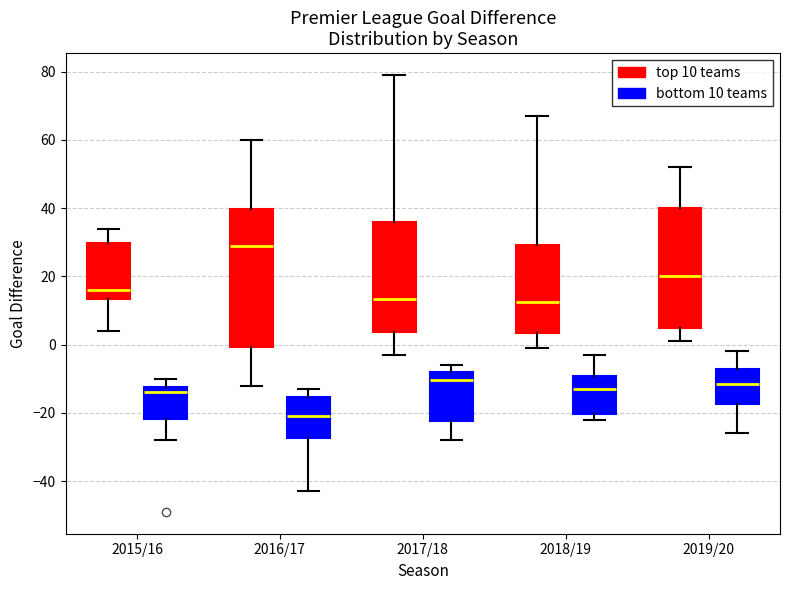

Which box is the tallest, from its lower edge to its upper edge?

2016/17 (top 10 teams)